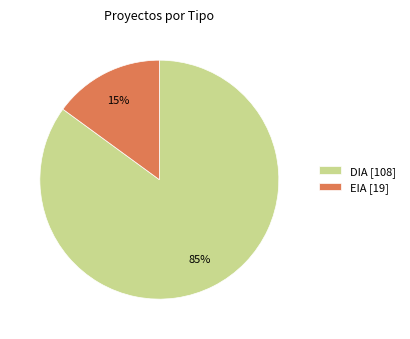

Combined, do EIA [19] and DIA [108] account for over 50%?

Yes